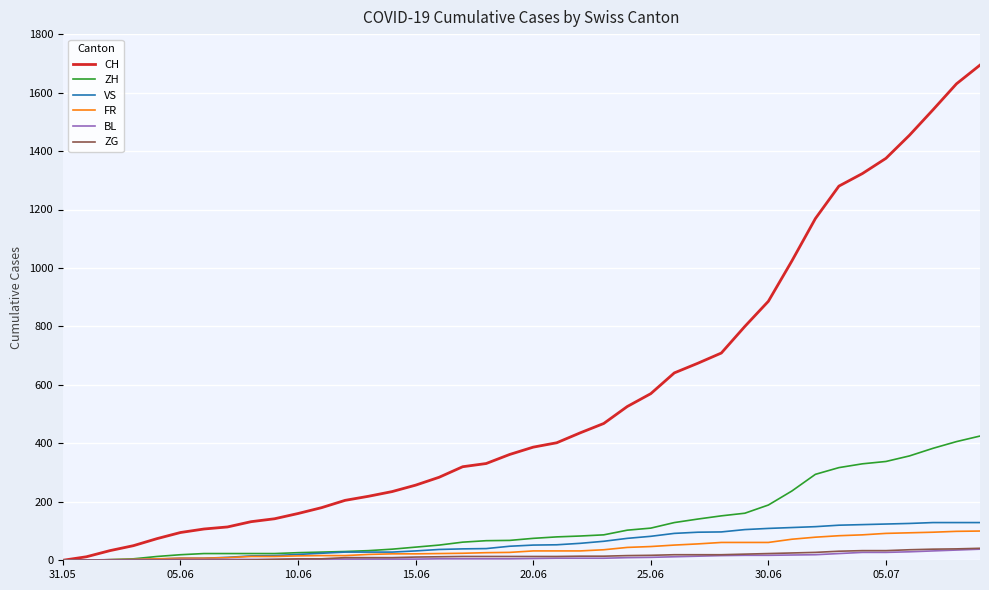

Which series has the largest total across all categories?

CH